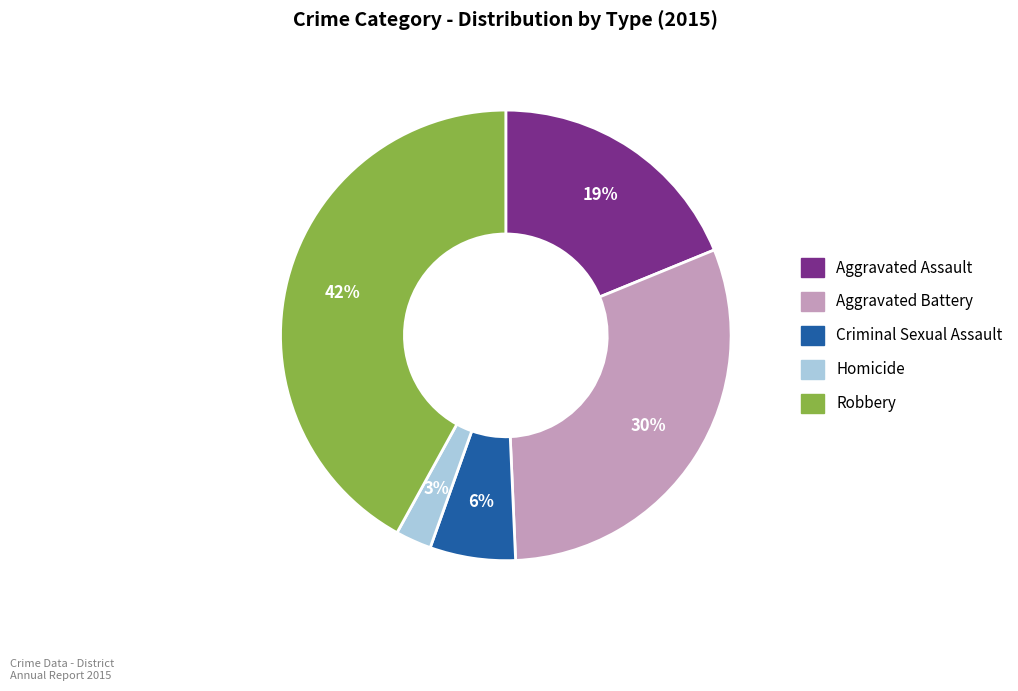

How many slices are in this pie chart?

5